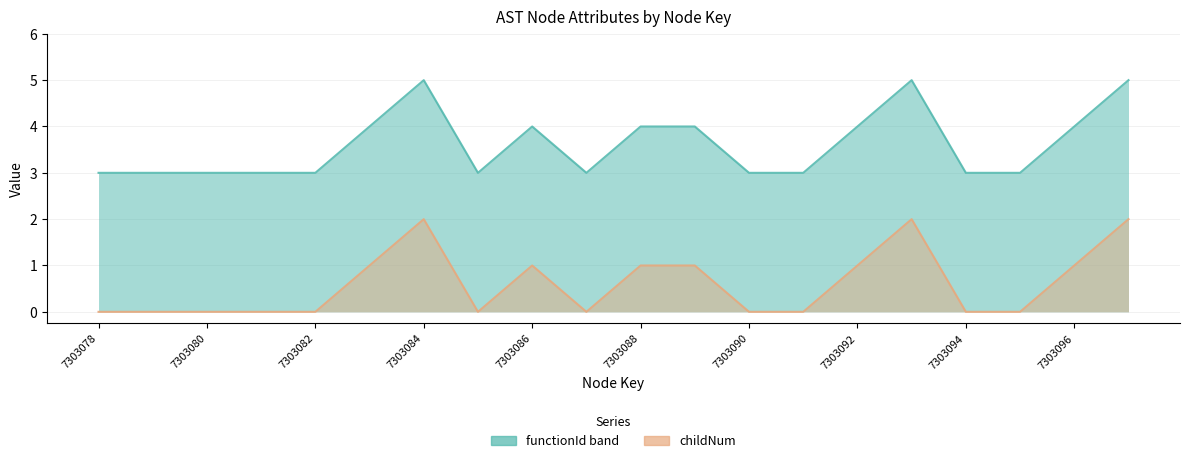

At which category does the data reach its first local valley?

7303085